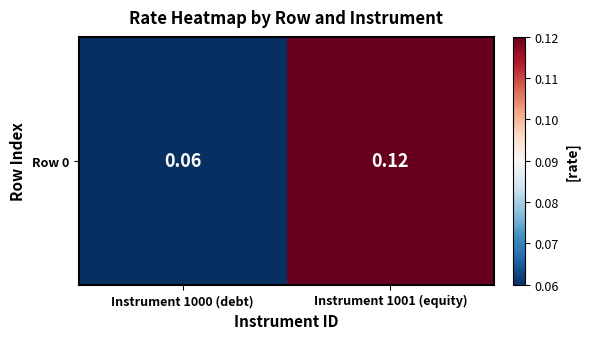

What is the sum of all values?

0.2